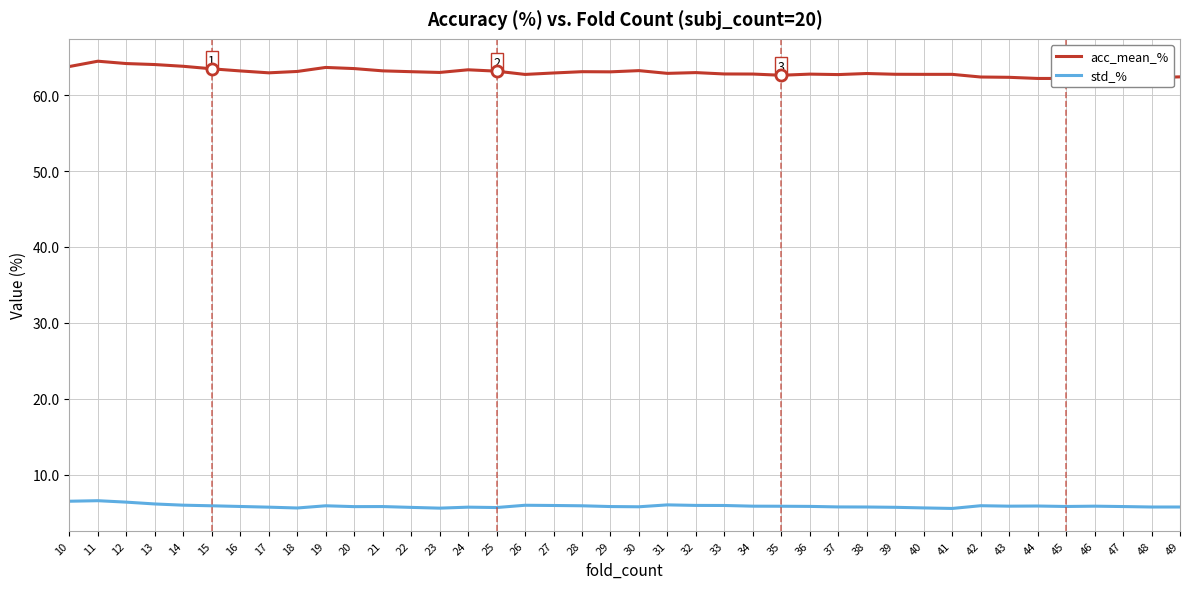

True or false: acc_mean_% has a value of 91.9 at 39.

False